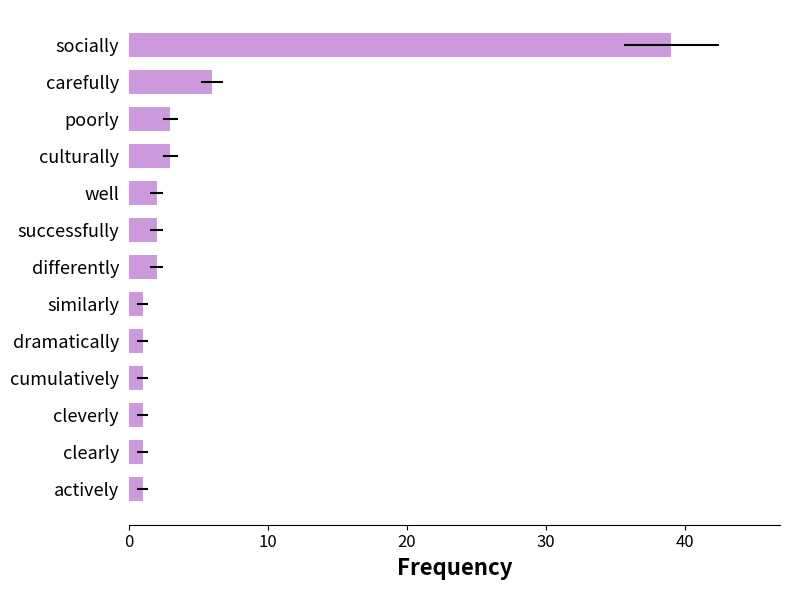

Which has a higher value, well or cumulatively?

well